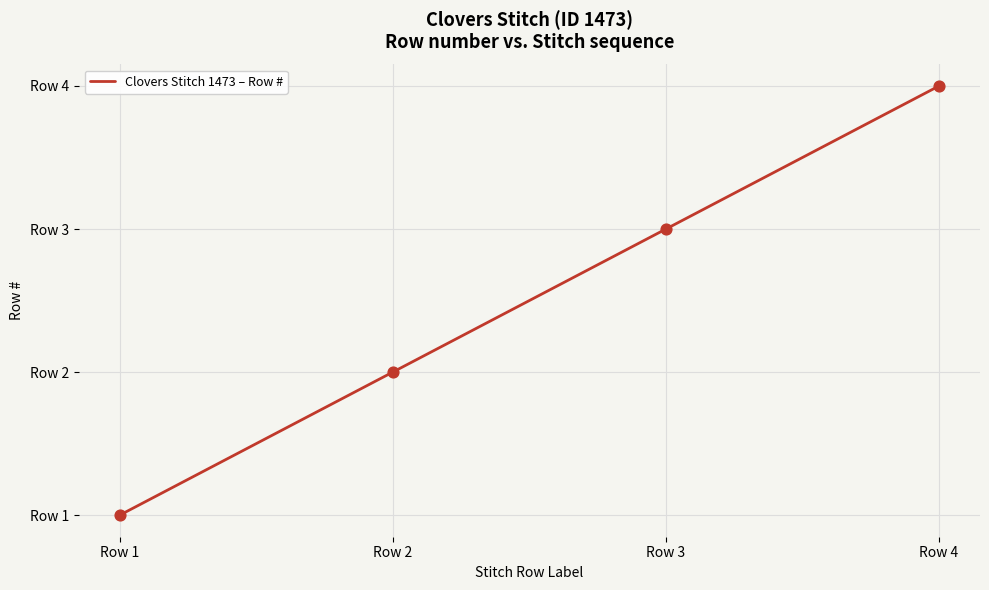

Which has a higher value, Row 2 or Row 4?

Row 4